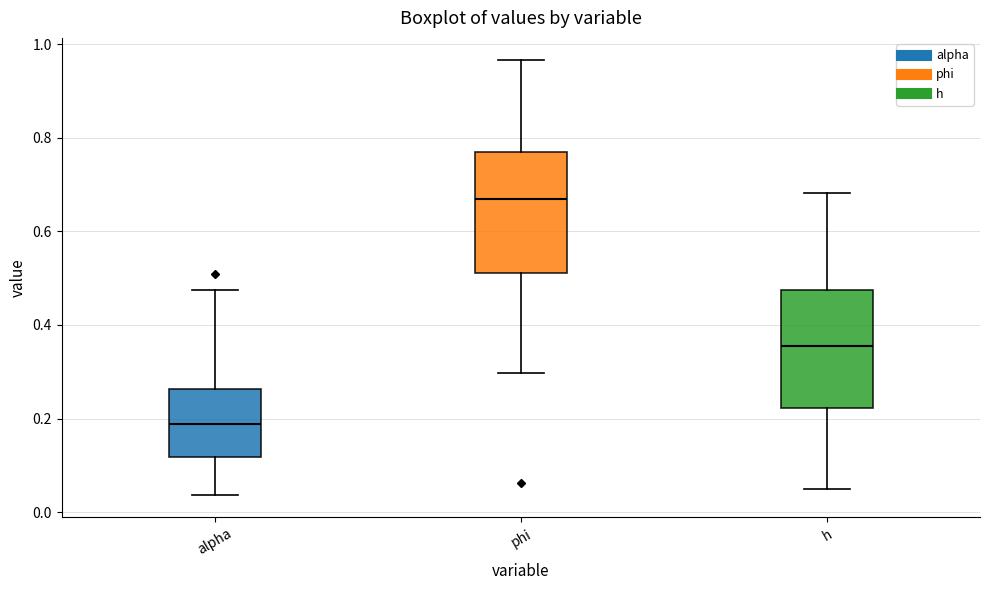

Reading left to right, transcribe this box plot: for each box, give where its median line is, the range the box spans, and where its two whiskers end, as read against the y-axis. The values are not printed on the chart, so give them approximately, as read against the axis.

alpha: median 0.18, box 0.12 to 0.26, whiskers 0.04 to 0.48
phi: median 0.66, box 0.52 to 0.76, whiskers 0.30 to 0.96
h: median 0.36, box 0.22 to 0.48, whiskers 0.04 to 0.68